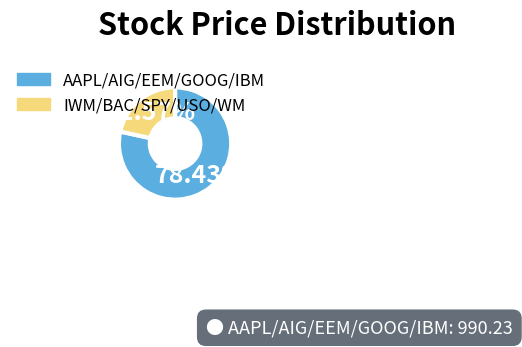

To the nearest percent, what is the difference between the largest and smallest slice percentages?

57%